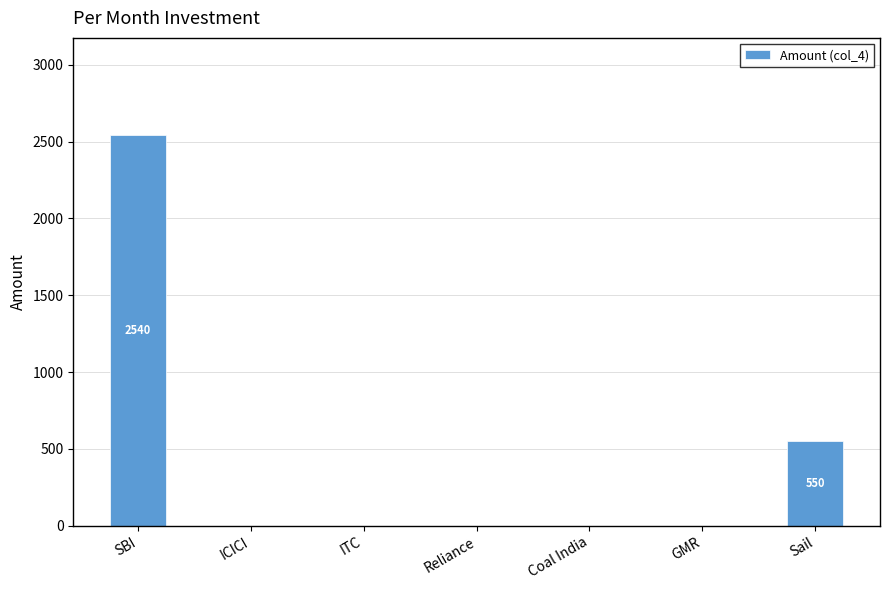

Does the chart contain stacked bars?

No